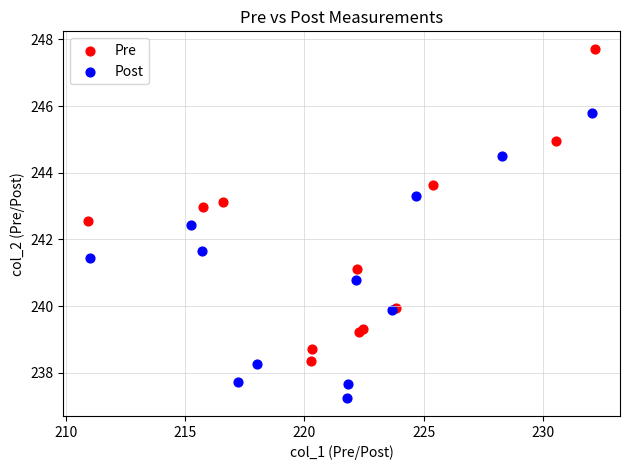

What are all the series names shown in the legend?

Pre, Post